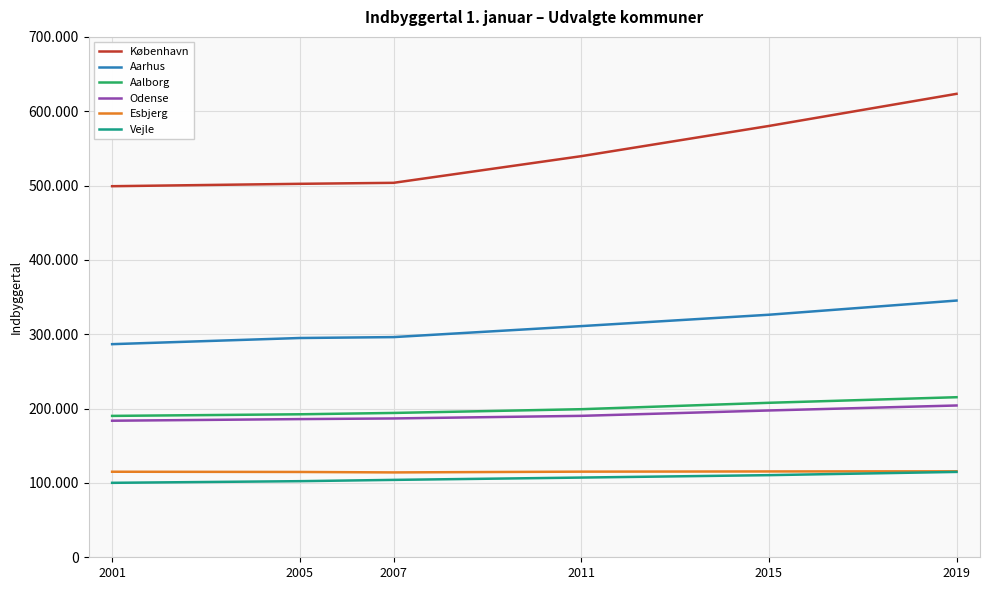

Is this an area chart (filled region under the line)?

No